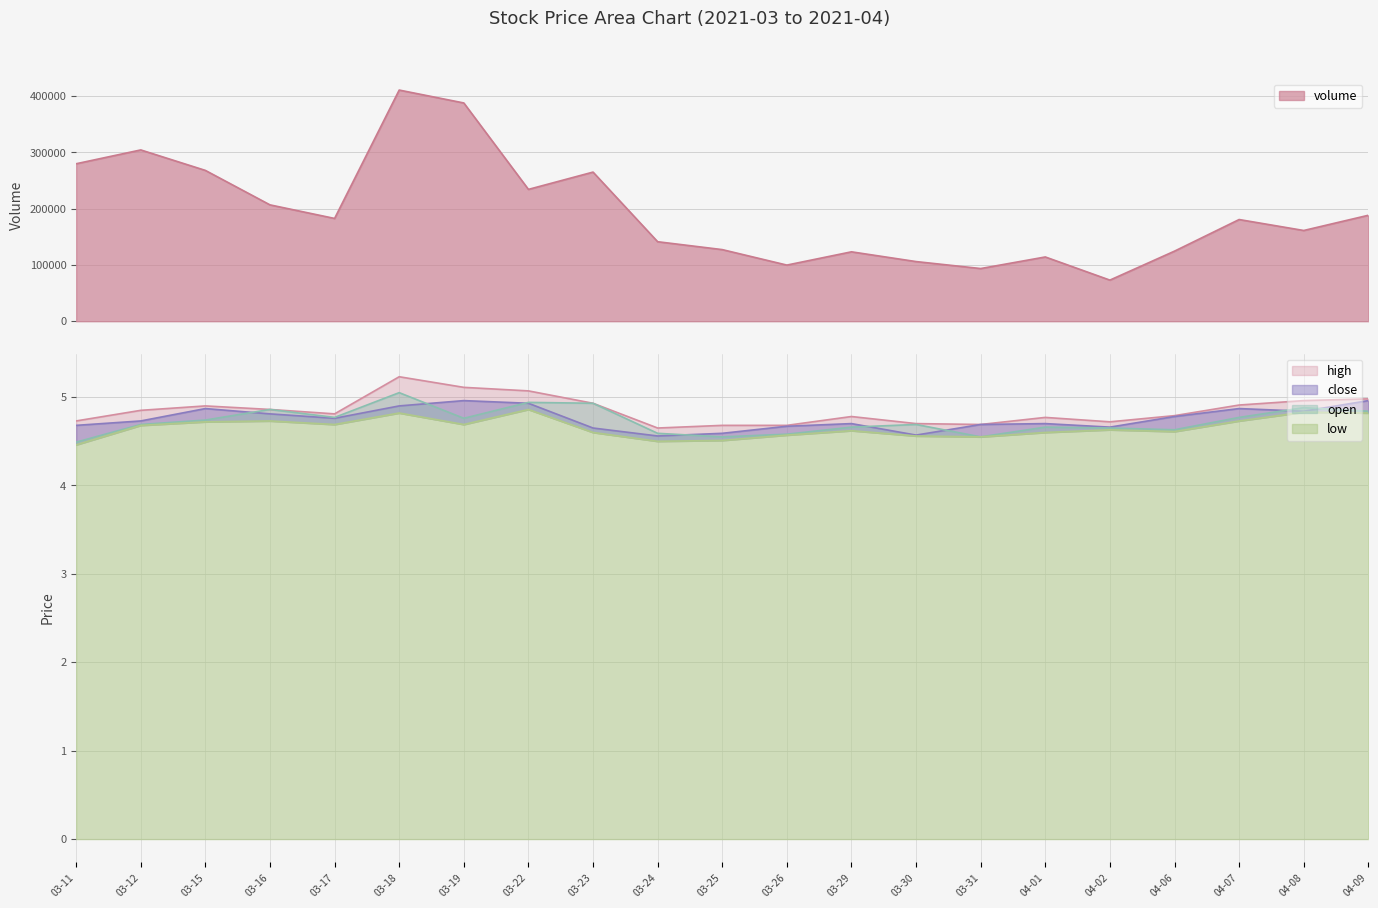

What is the approximate value of close at 03-30?

4.6